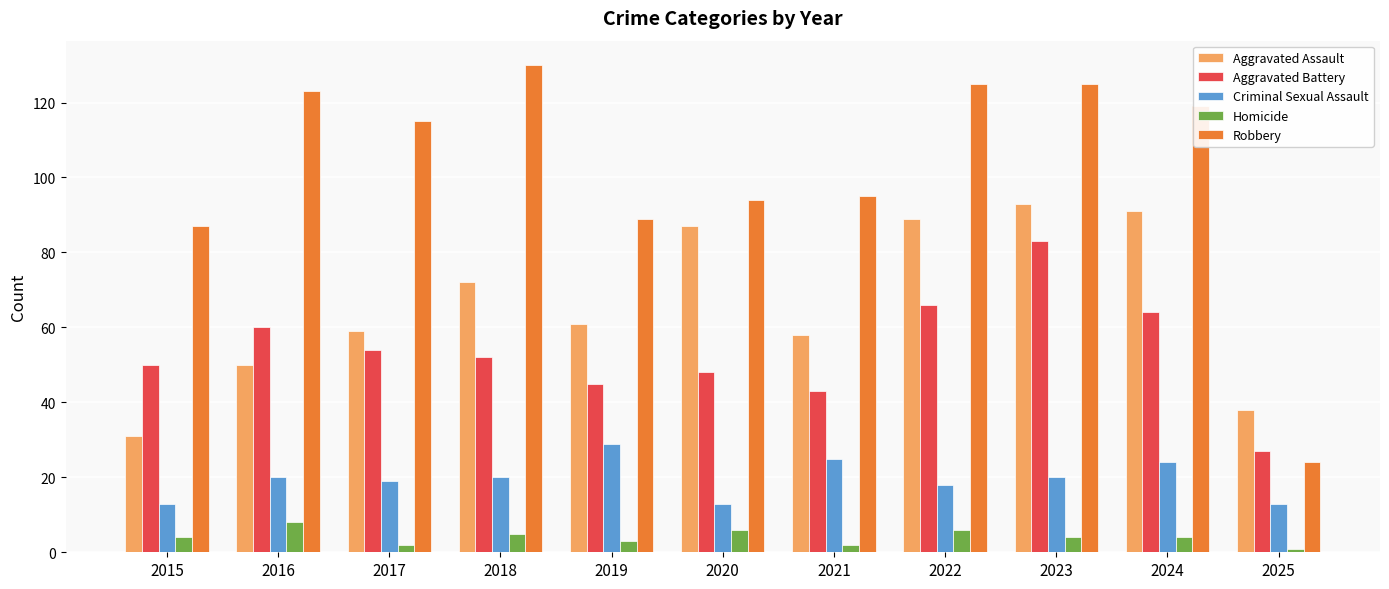

Which series has the widest spread of values?

Robbery